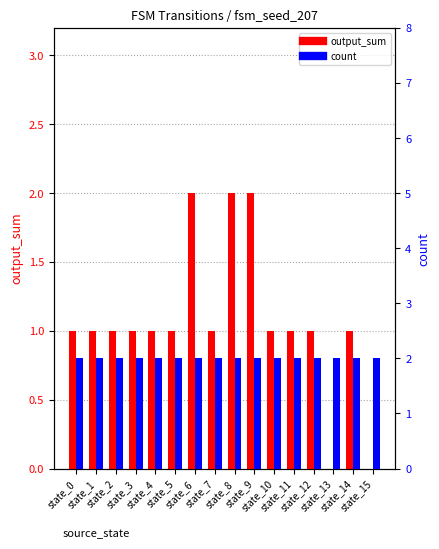

List the series in order of their peak value, highest first.

output_sum, count